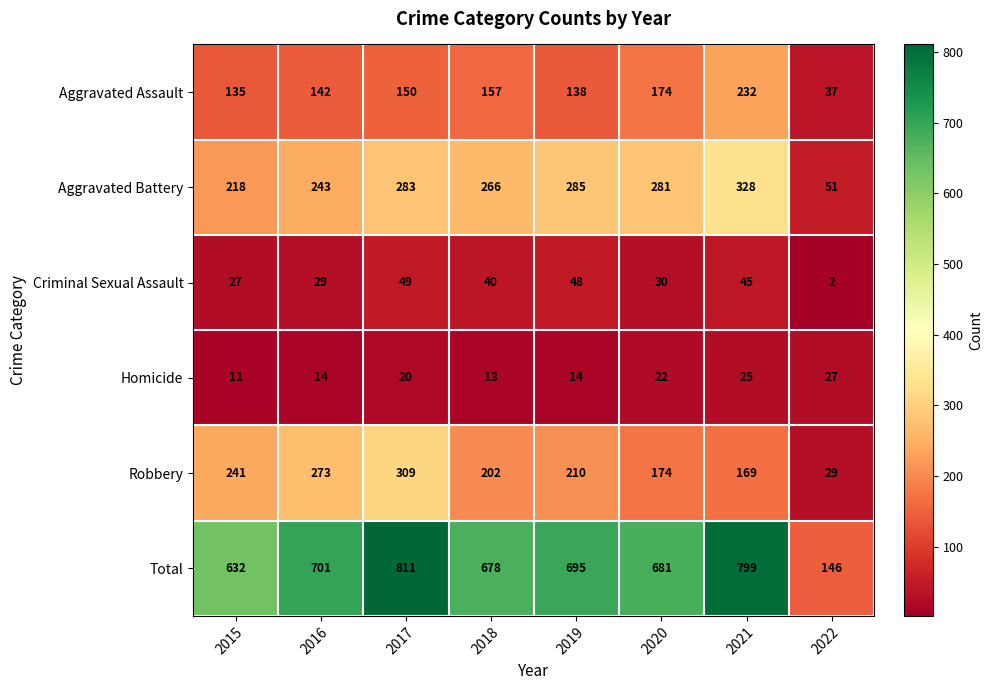

Which series has the largest total across all categories?

Total